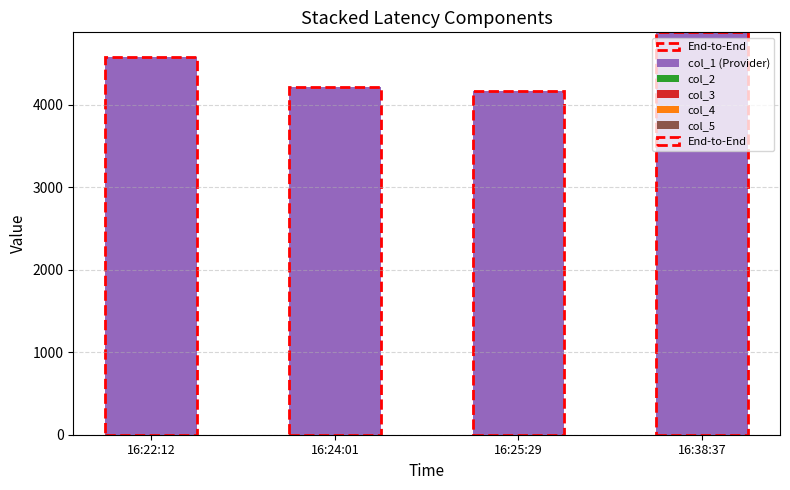

Reading left to right, transcribe all the data shown in this chart.

16:22:12=4582	16:24:01=4213	16:25:29=4170	16:38:37=4880